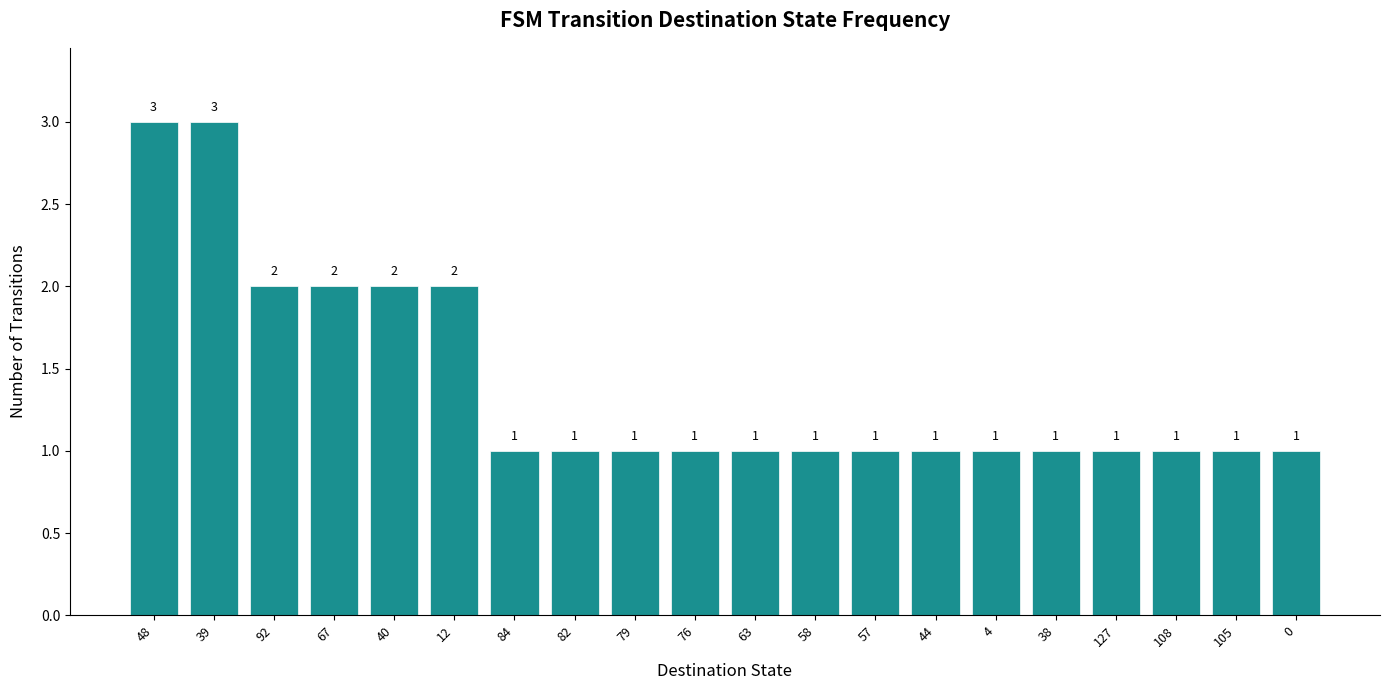

Read the value at 84.

1